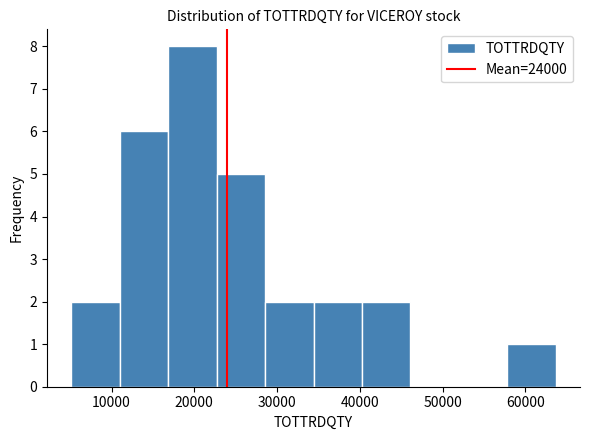

Which range on the x-axis has the tallest bar?

17000 to 23000